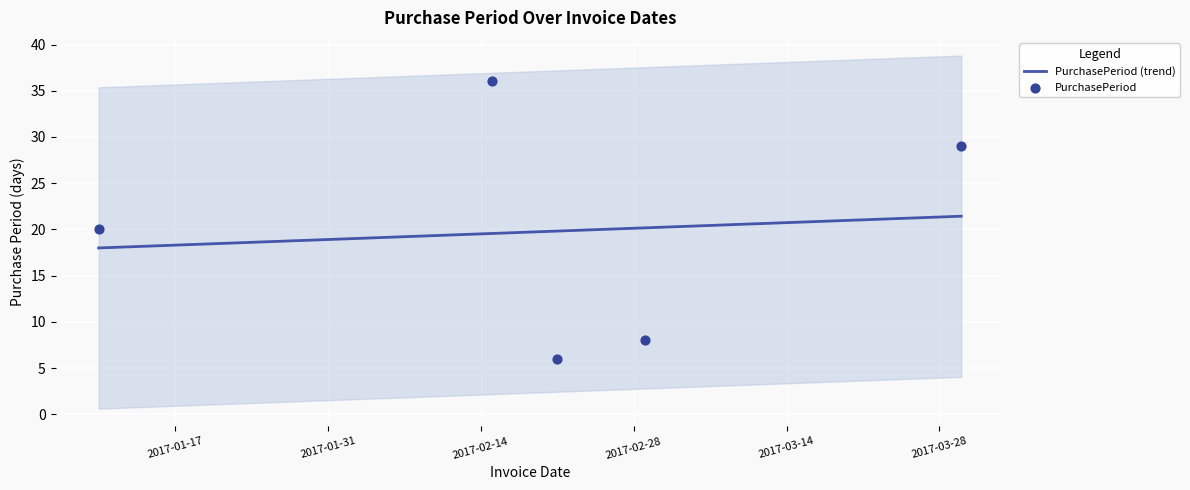

Which has a higher value, 2017-01-10 or 2017-02-15?

2017-02-15